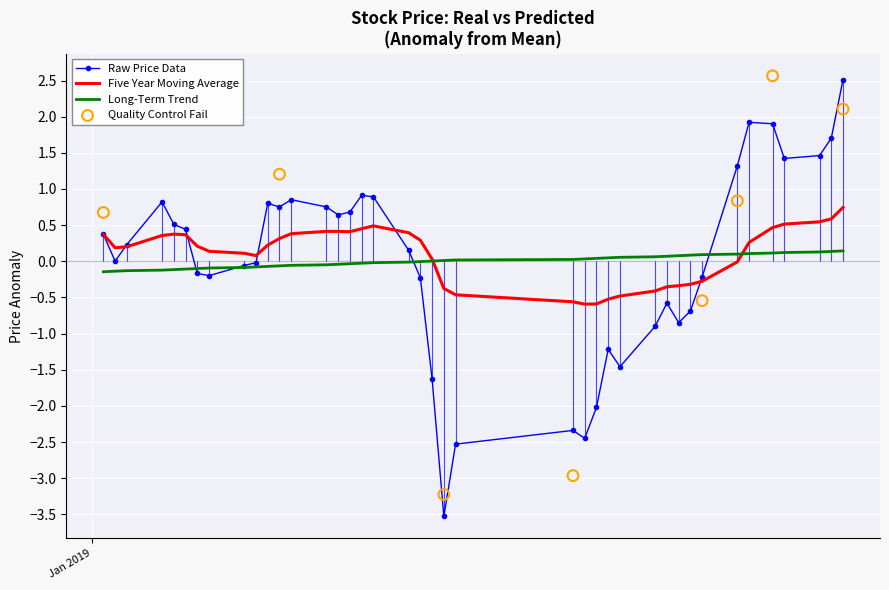

Which series has the largest total across all categories?

Five Year Moving Average